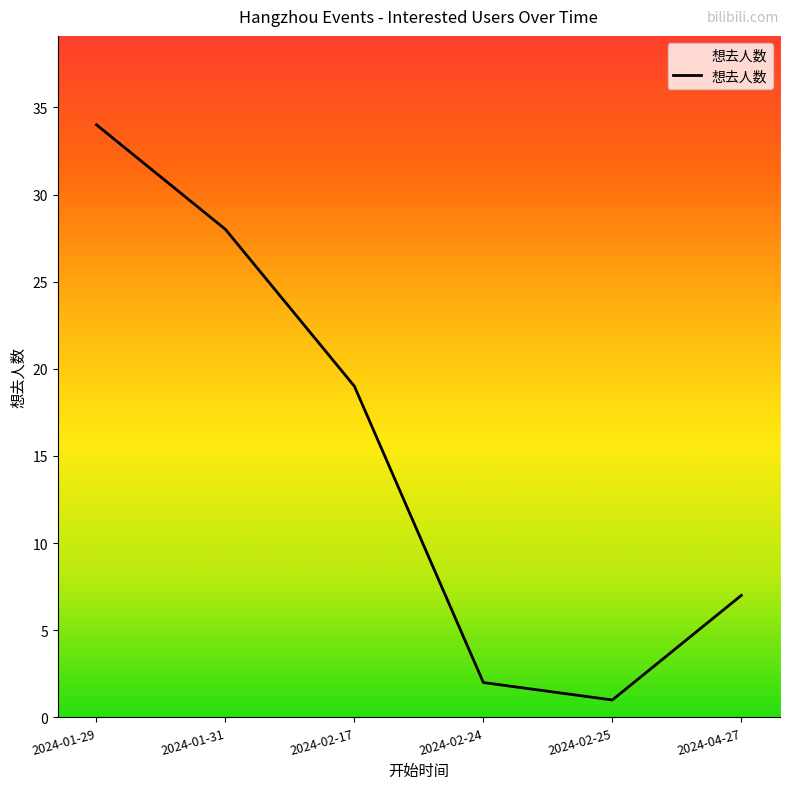

How many interior local valleys (lower than both neighbors) does the data have?

1